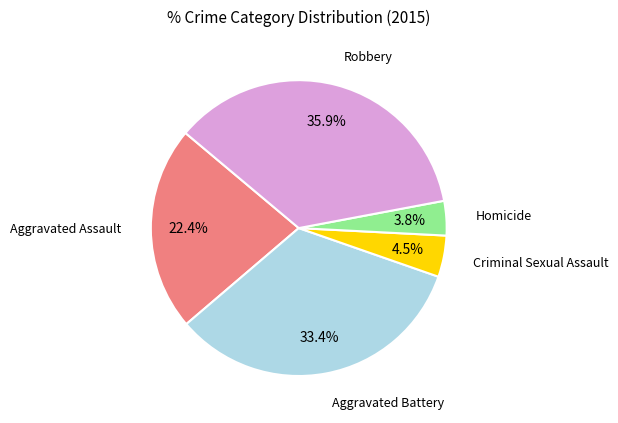

Does any single category account for the majority?

No